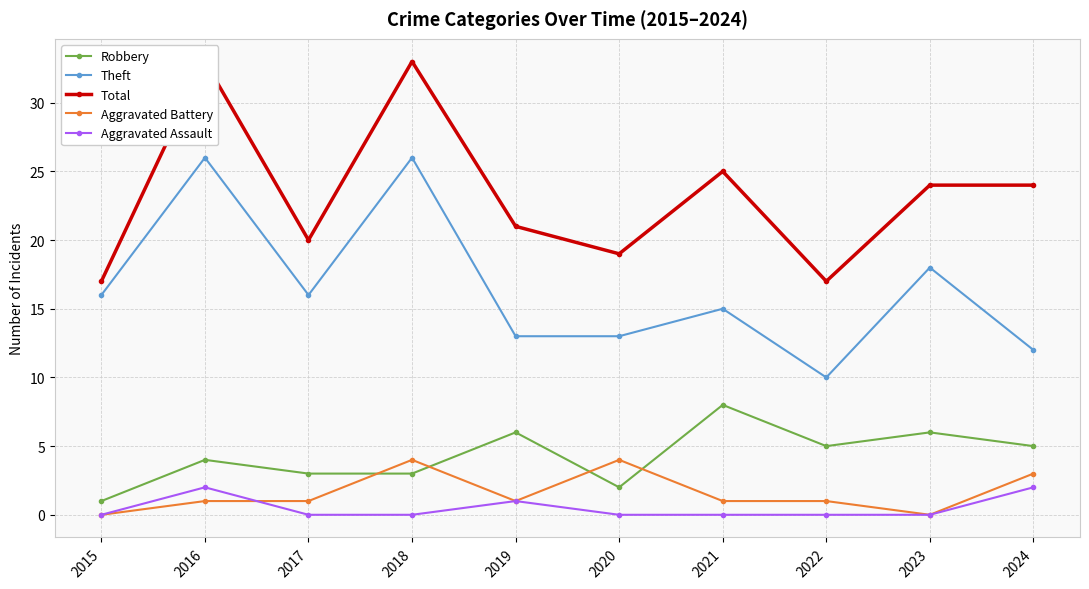

Reading right to left, extract all data points from this chart.

Robbery: 5	6	5	8	2	6	3	3	4	1
Theft: 12	18	10	15	13	13	26	16	26	16
Total: 24	24	17	25	19	21	33	20	33	17
Aggravated Battery: 3	0	1	1	4	1	4	1	1	0
Aggravated Assault: 2	0	0	0	0	1	0	0	2	0